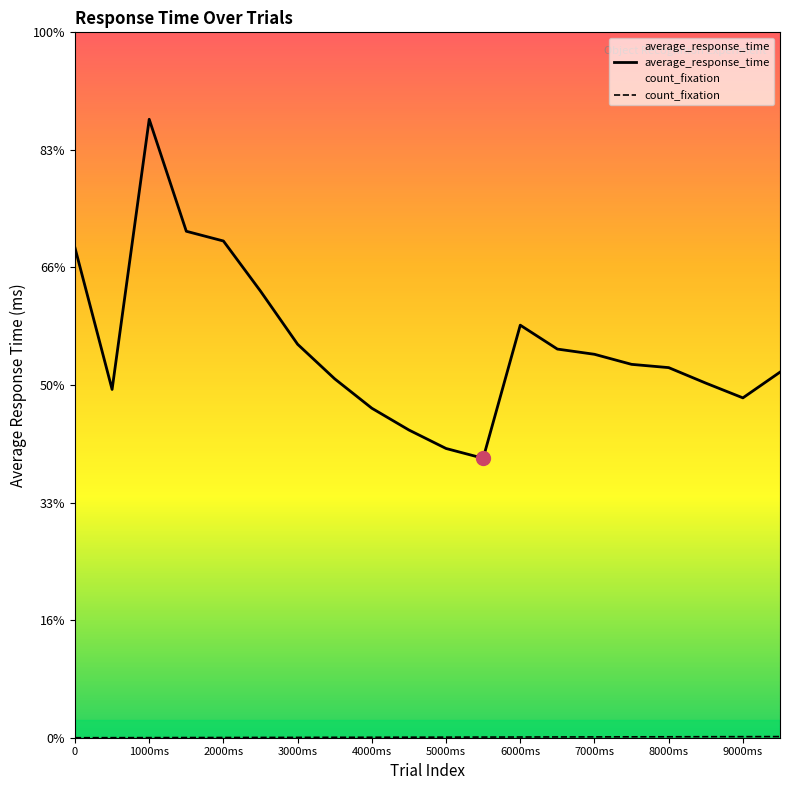

The average_response_time series shows 5925.0 at 1000ms. True or false?

True